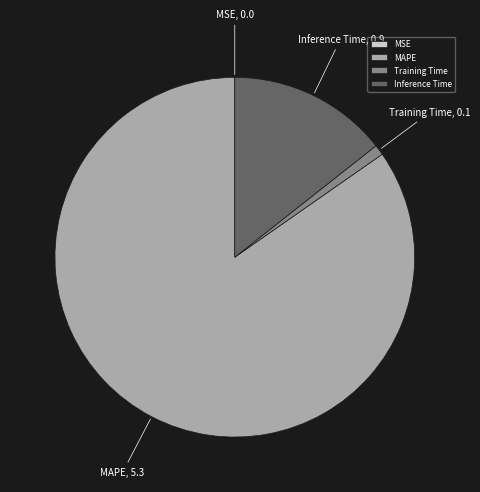

The Training Time slice represents 11% of the pie. True or false?

False